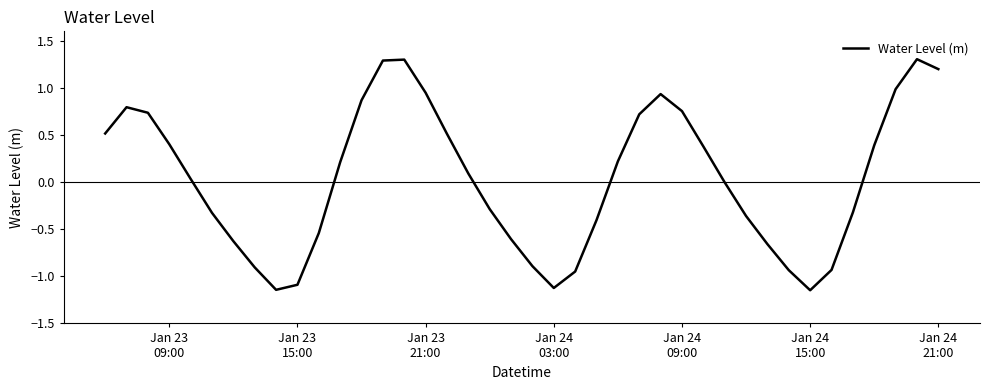

True or false: there are more than 0 points higher than both neighbors.

True